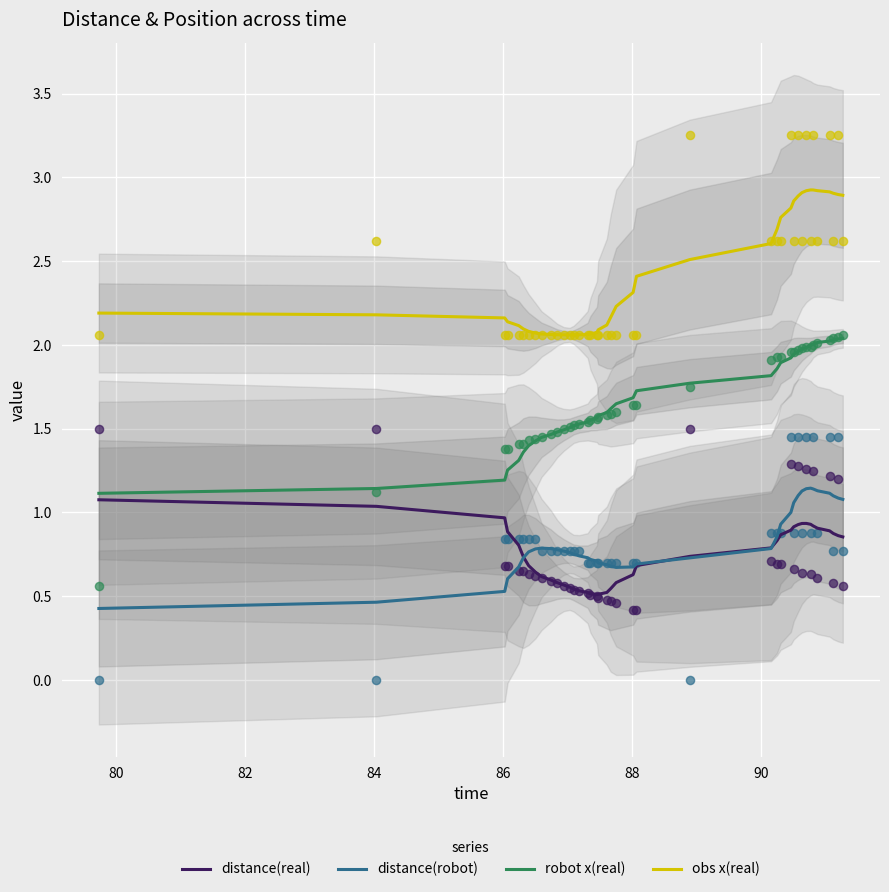

Which series has the largest Y range (max minus min)?

robot x(real)